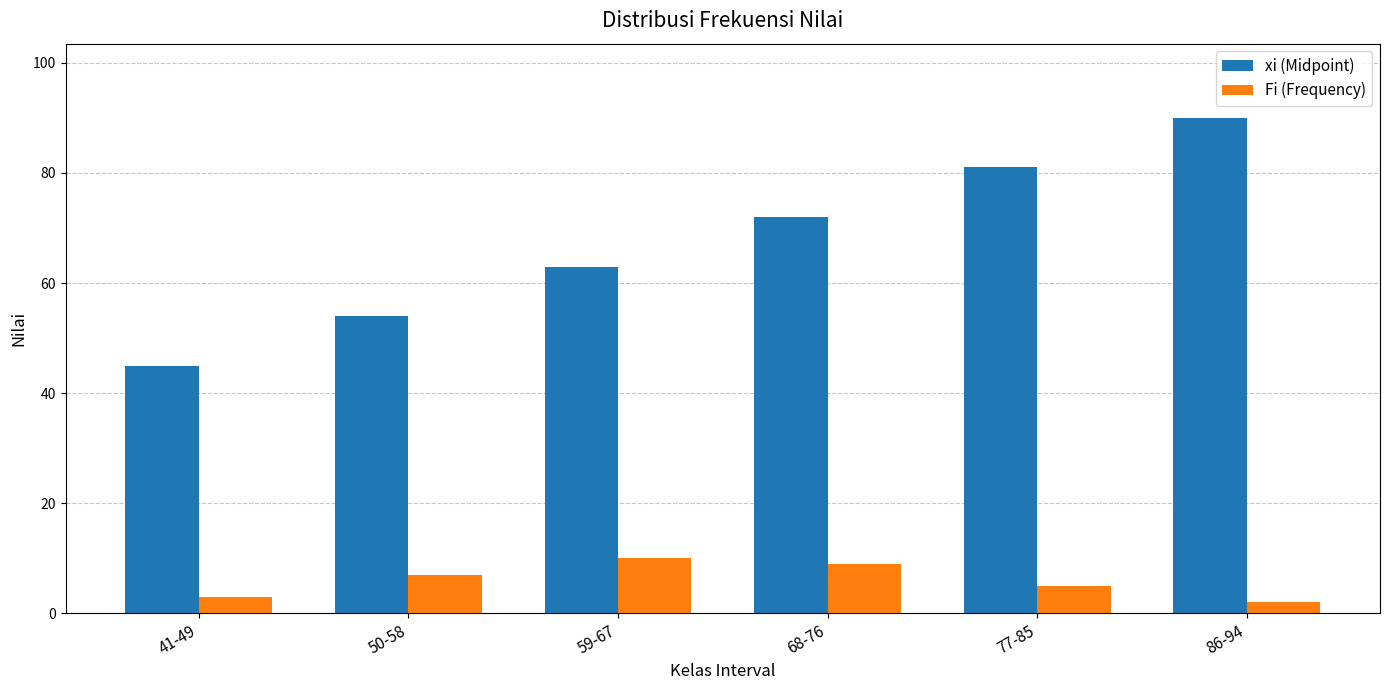

List the labels in order of xi (Midpoint) value, largest first.

86-94, 77-85, 68-76, 59-67, 50-58, 41-49